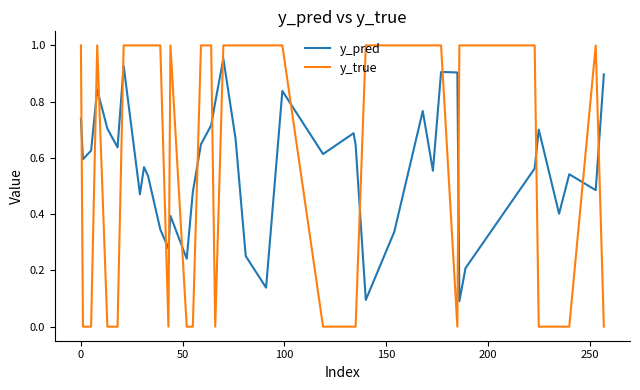

Rank the series by their maximum value, from lowest to highest.

y_pred, y_true